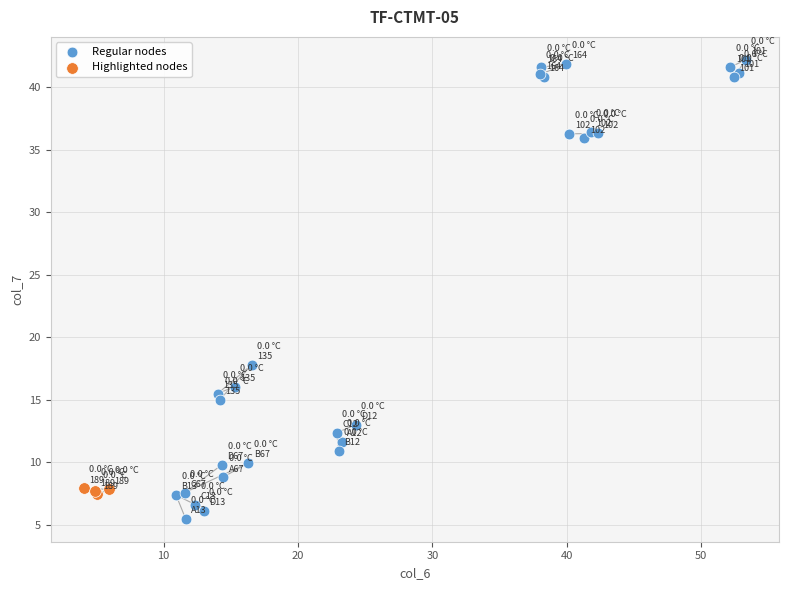

Which series reaches the maximum Y coordinate?

Regular nodes